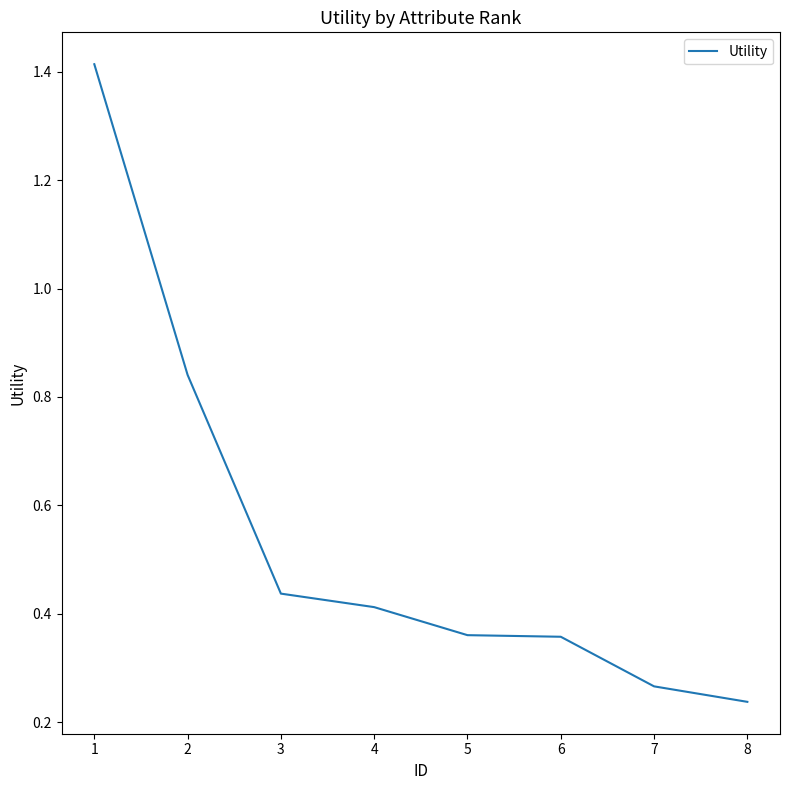

Count the values in the range 0 to 1.

7